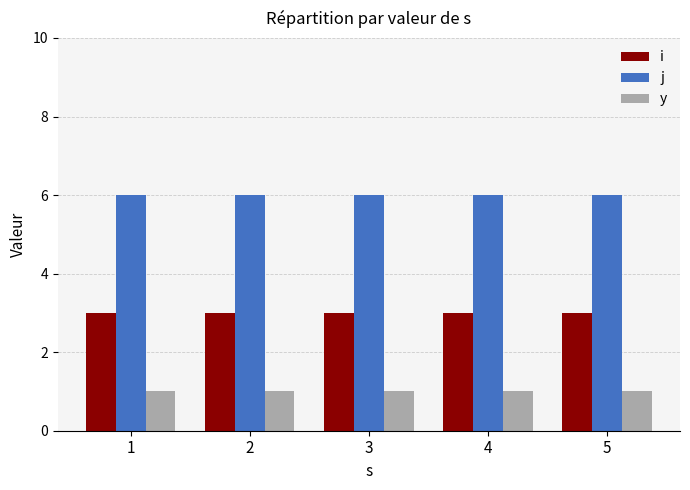

How many bars are there in each group?

3